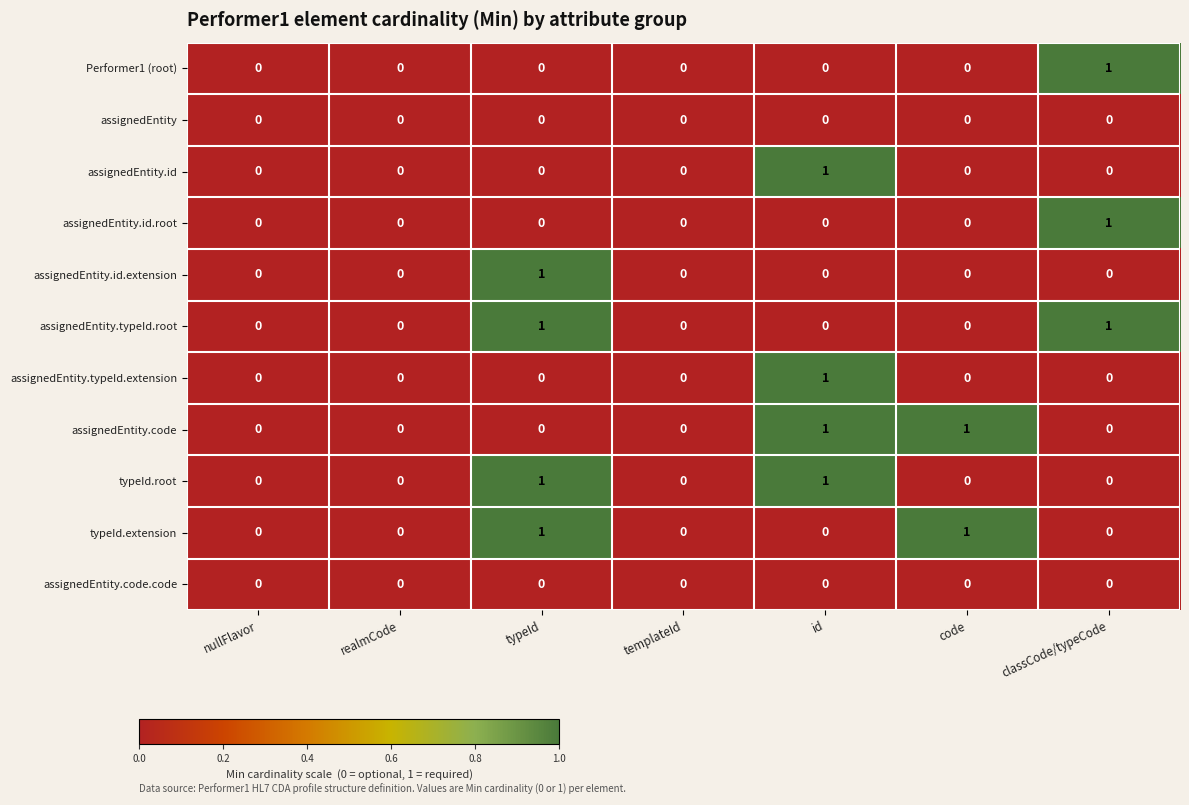

Which category has the highest value in the assignedEntity.typeId.extension series?

id